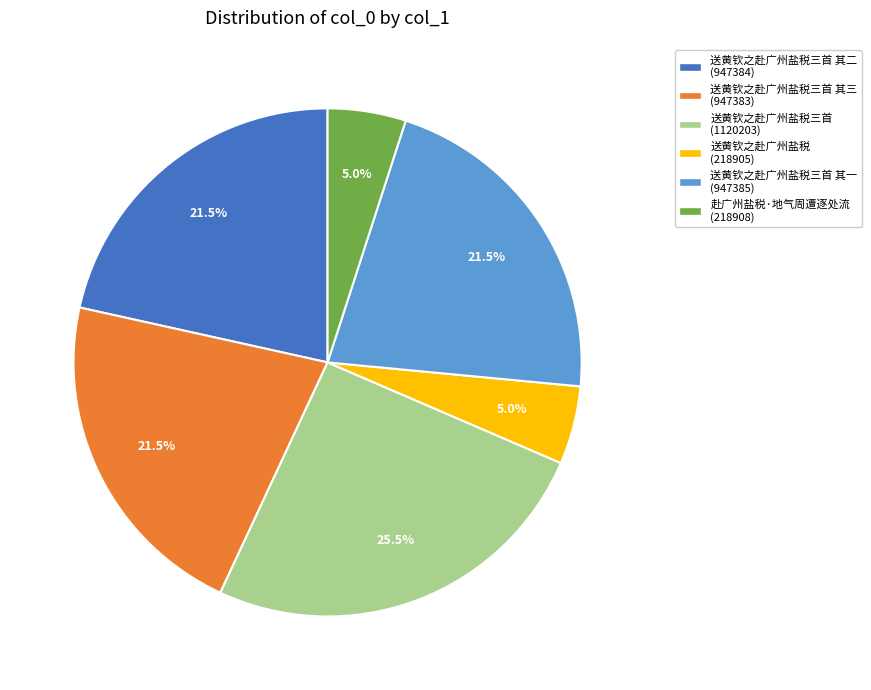

Which category has the biggest portion of the pie?

送黄钦之赴广州盐税三首 (1120203)